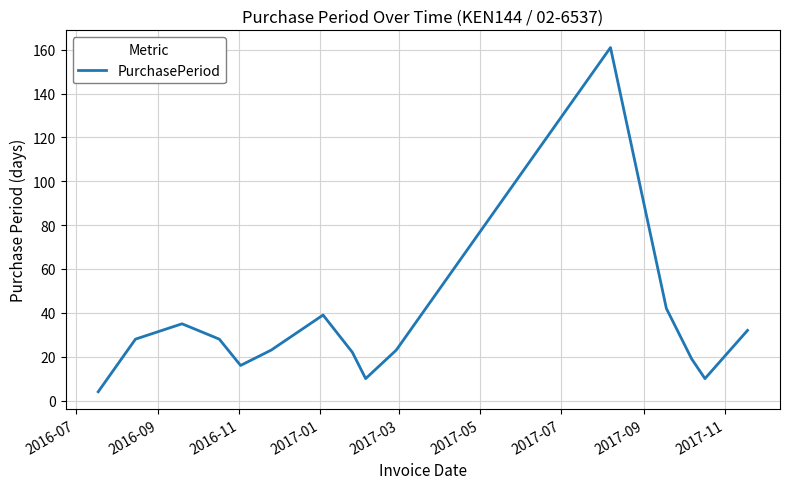

What is the greatest value displayed?

161